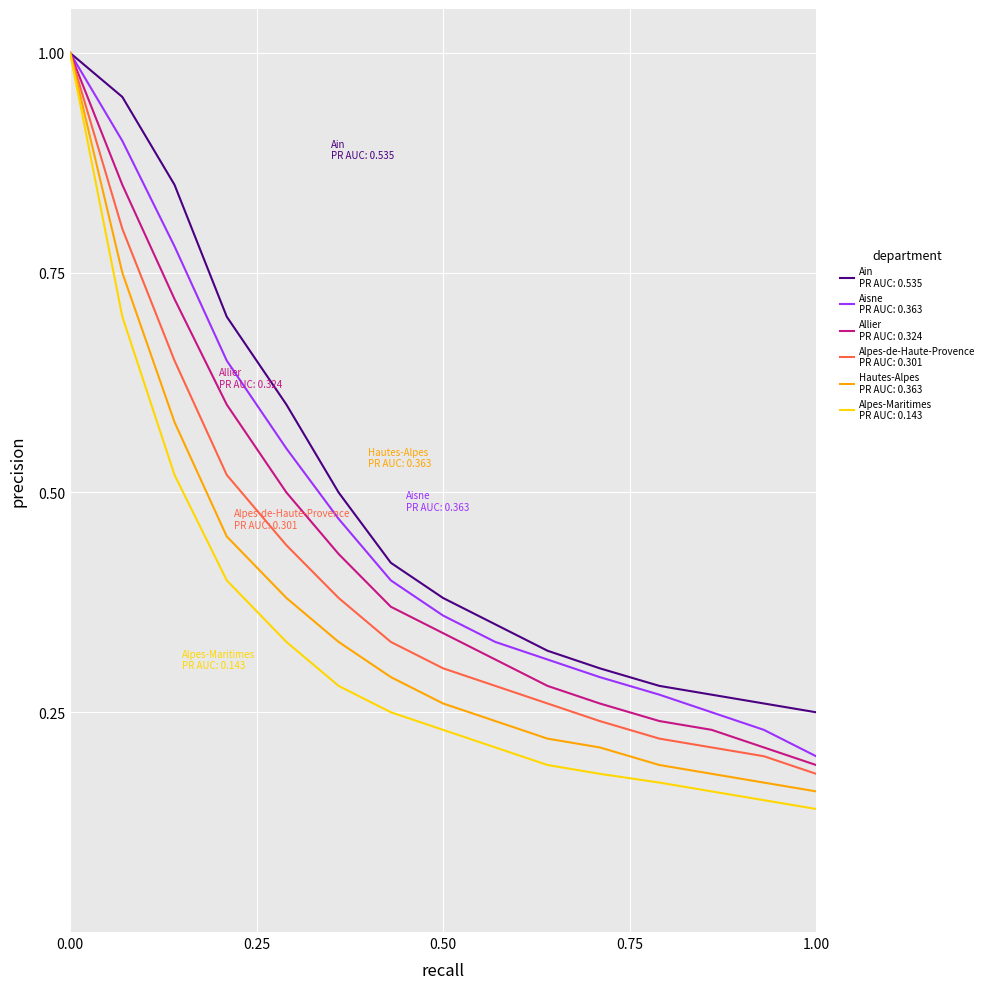

What is the greatest value displayed?

1.0